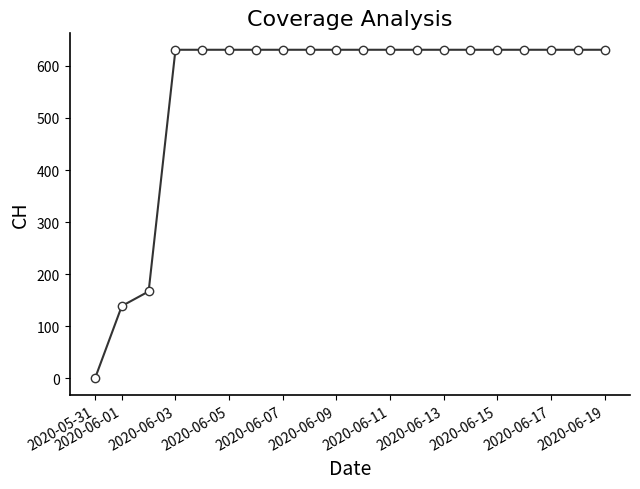

What is the difference between the maximum and minimum values?

631